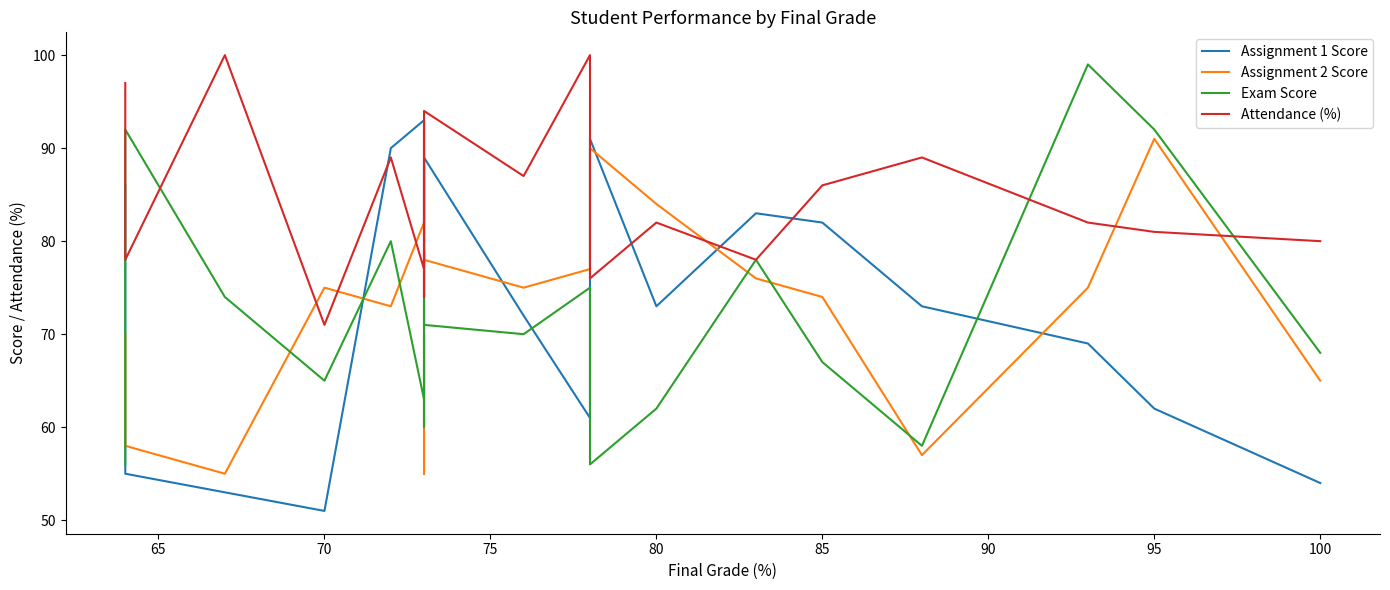

True or false: Assignment 1 Score has more than 0 interior local peaks.

True